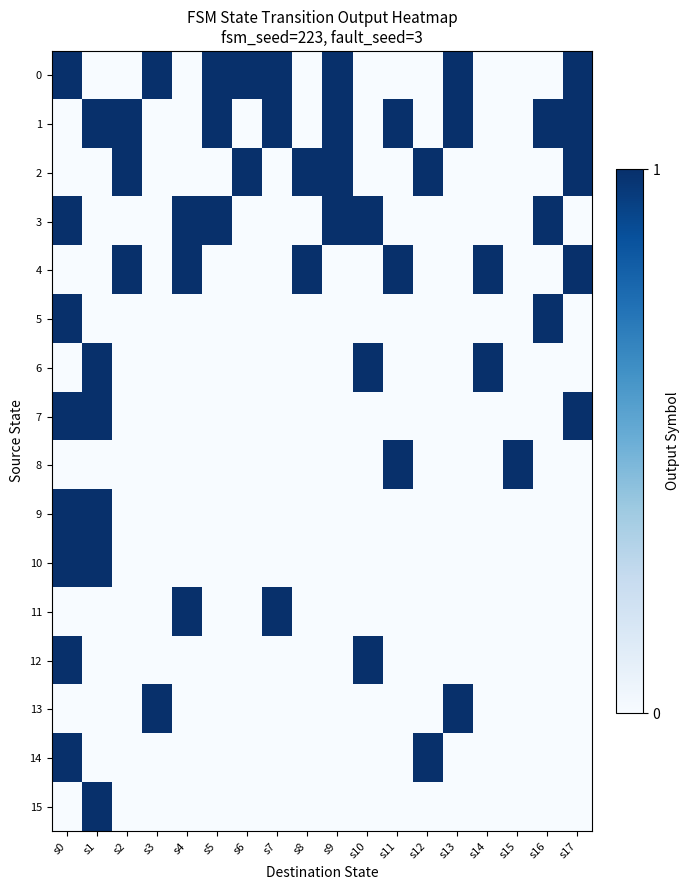

At how many categories does at least one series exceed 0?

18